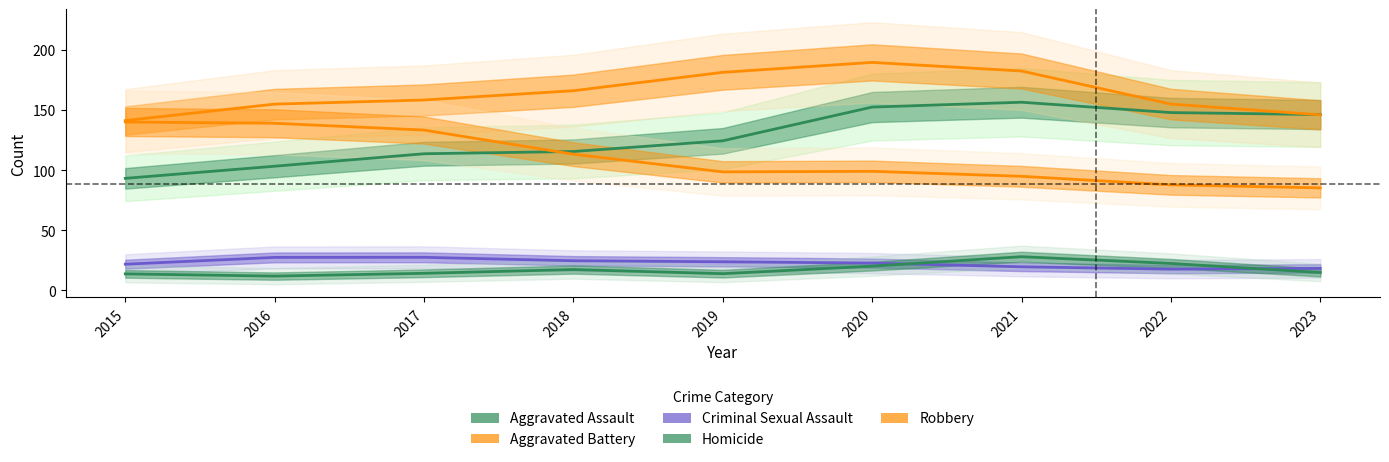

Reading left to right, what are all the values shown in this chart?

Aggravated Assault: 2015=93.2	2016=103.3	2017=113.6	2018=115.5	2019=124.4	2020=152.5	2021=156.5	2022=147.9	2023=146.2
Aggravated Battery: 2015=141.2	2016=154.9	2017=158.3	2018=166.1	2019=181.4	2020=189.6	2021=182.5	2022=155.0	2023=146.0
Criminal Sexual Assault: 2015=21.7	2016=27.4	2017=27.5	2018=24.6	2019=23.7	2020=22.7	2021=19.6	2022=17.6	2023=18.3
Homicide: 2015=13.7	2016=11.8	2017=14.2	2018=17.3	2019=13.8	2020=20.1	2021=28.0	2022=22.4	2023=14.8
Robbery: 2015=140.1	2016=139.0	2017=133.3	2018=113.3	2019=98.5	2020=99.0	2021=94.9	2022=87.7	2023=85.2